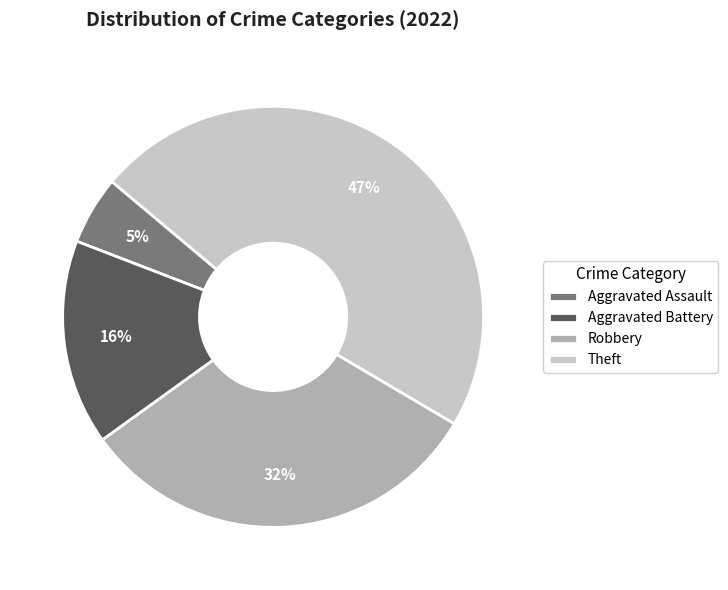

To the nearest percent, what percentage of the pie is Aggravated Assault?

5%